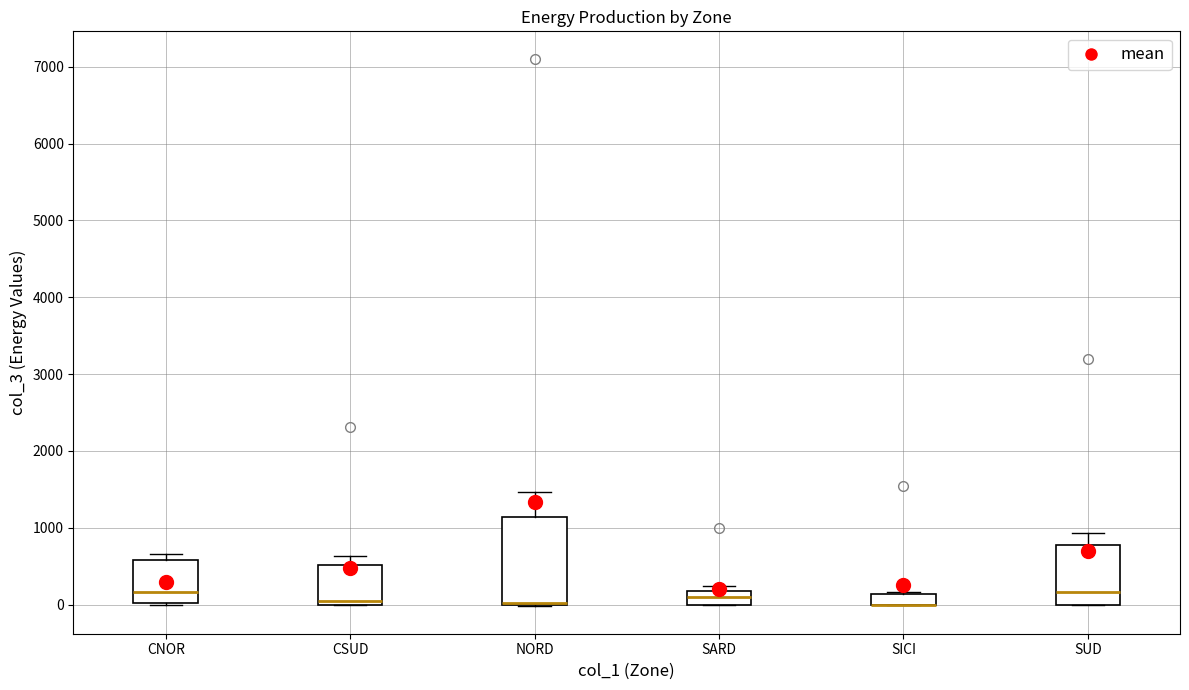

Comparing the boxes themselves (not the whiskers), which one is the tallest?

NORD